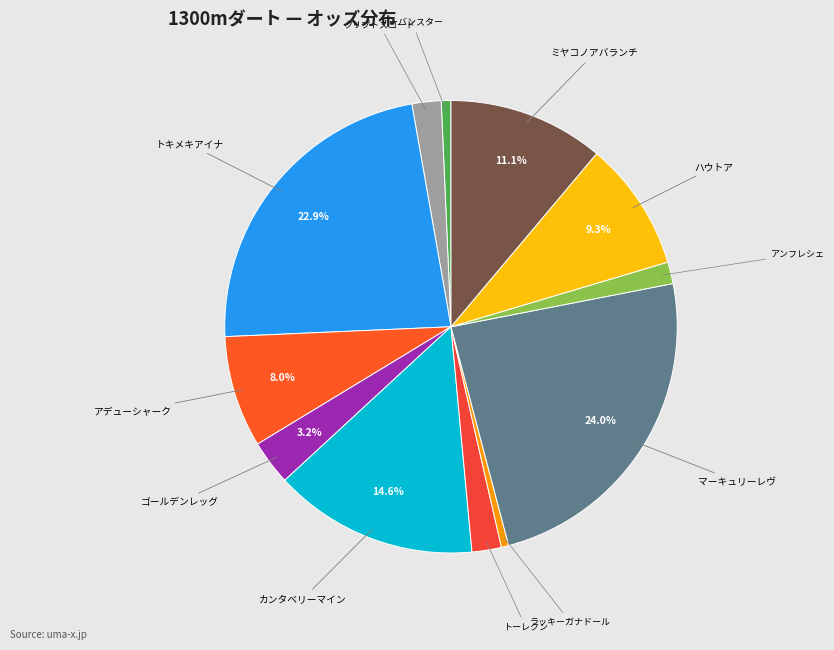

To the nearest percent, what portion does クリプトスコード represent?

2%